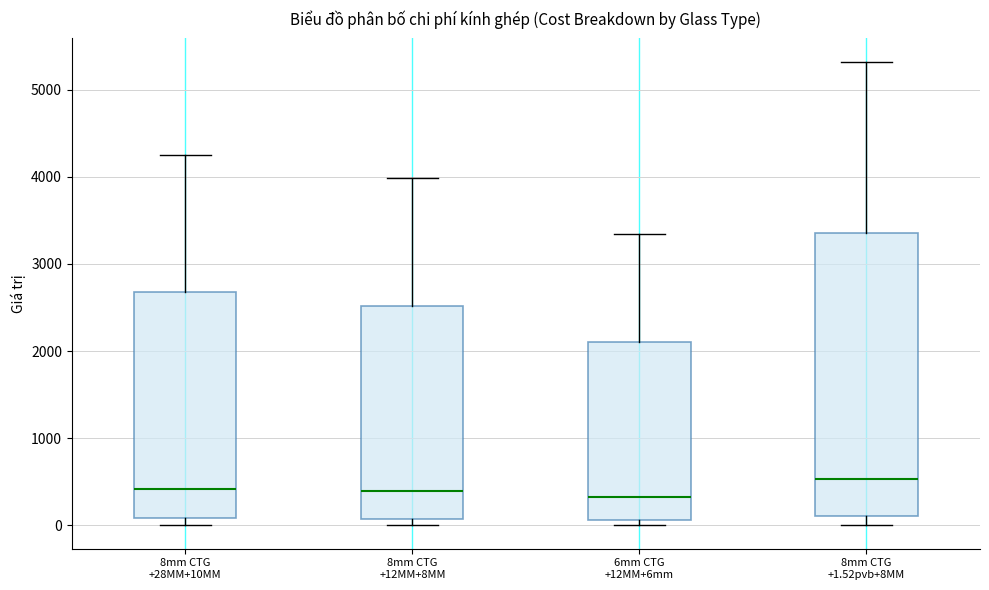

Reading left to right, read every box against the y-axis: the position of its median line, the range the box covers, and the ends of its whiskers. The values are not printed on the chart, so give them approximately, as read against the axis.

8mm CTG +28MM+10MM: median 400, box 100 to 2700, whiskers 0 to 4300
8mm CTG +12MM+8MM: median 400, box 100 to 2500, whiskers 0 to 4000
6mm CTG +12MM+6mm: median 300, box 100 to 2100, whiskers 0 to 3300
8mm CTG +1.52pvb+8MM: median 500, box 100 to 3400, whiskers 0 to 5300